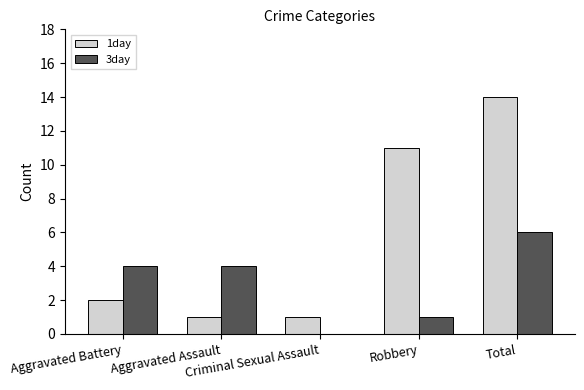

Reading left to right, extract all data points from this chart.

1day: 2	1	1	11	14
3day: 4	4	0	1	6